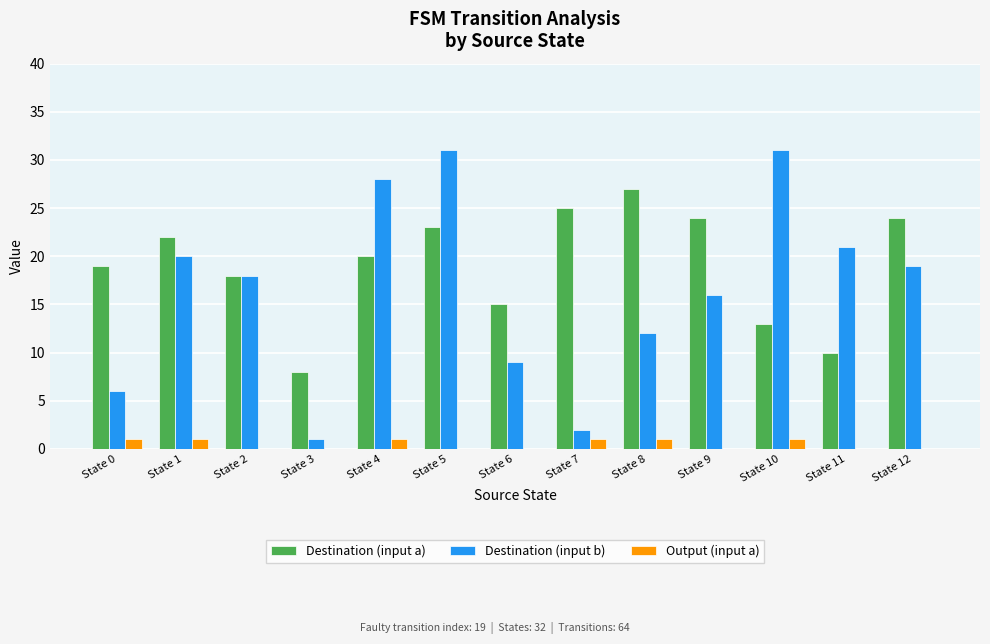

What is the sum of all Destination (input b) values?

214